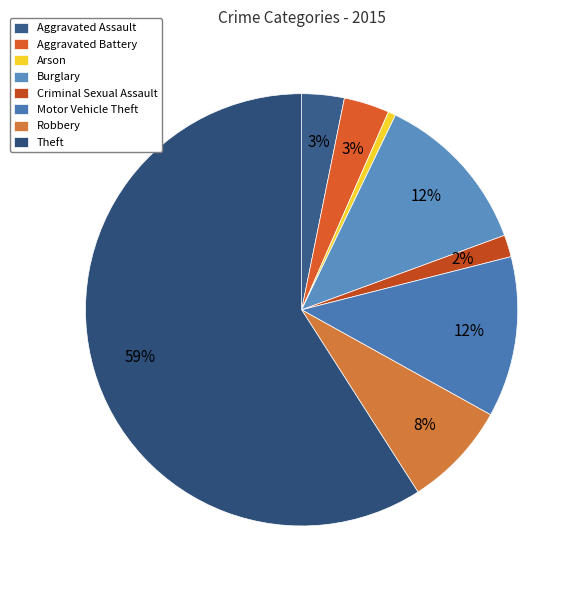

Does Robbery represent more than half of the total?

No